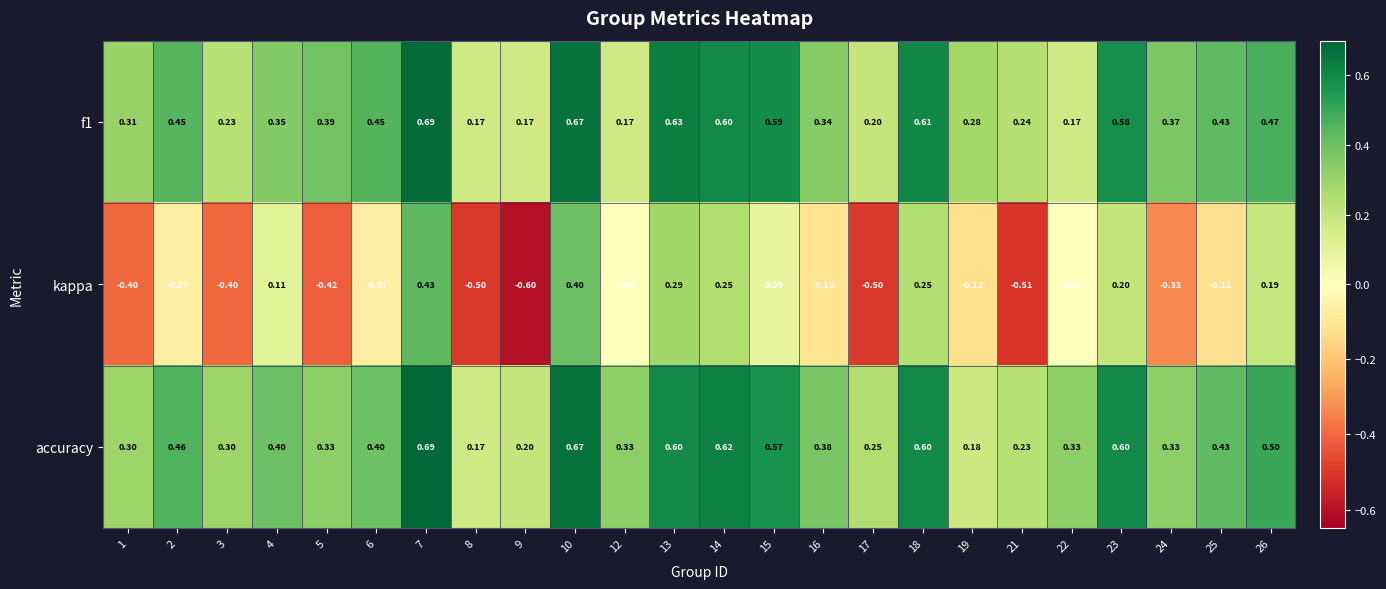

Which series has the largest range (max minus min)?

kappa